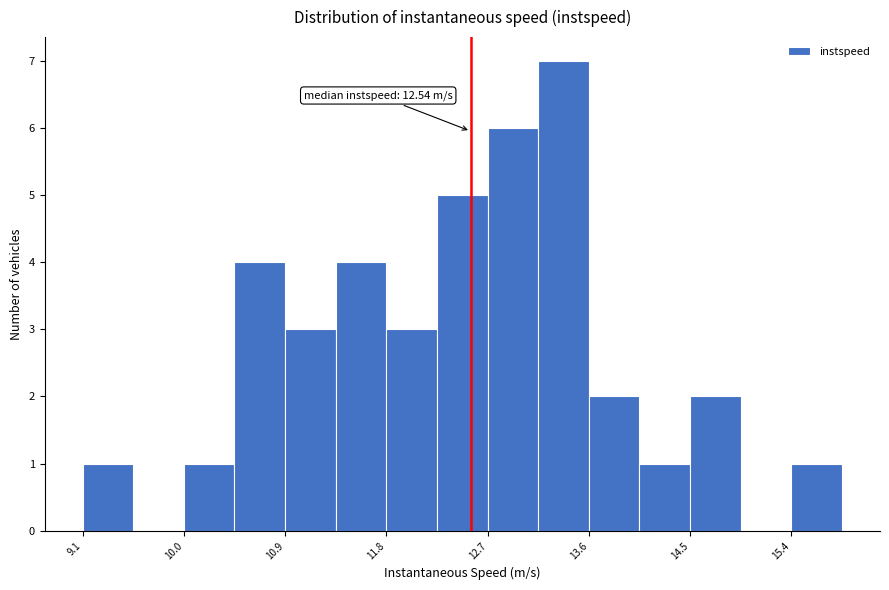

Over which range of the x-axis is the bar tallest?

13.2 to 13.6